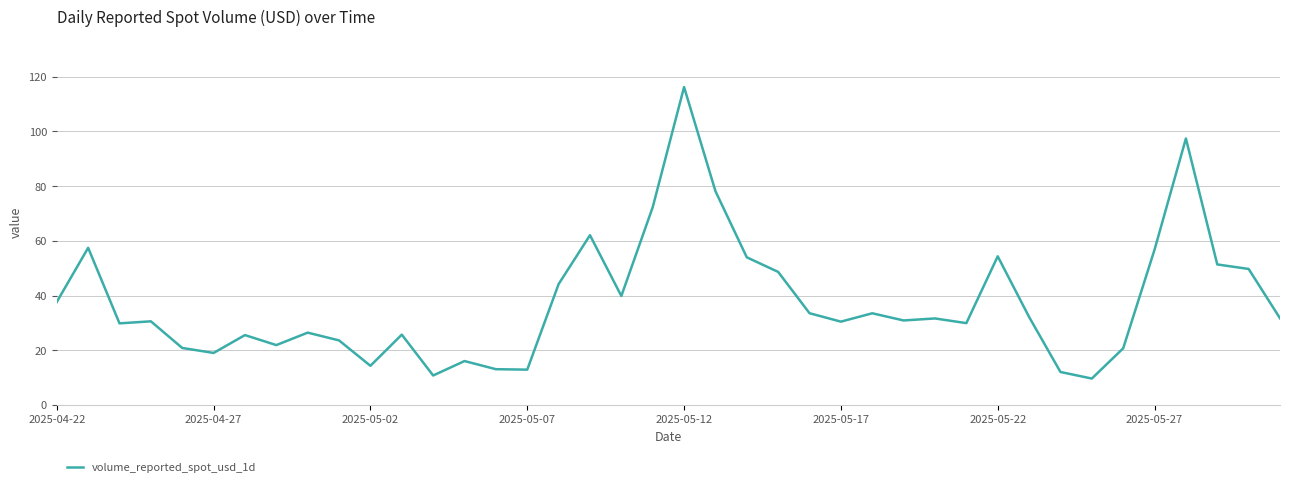

What is the average value?

37.7